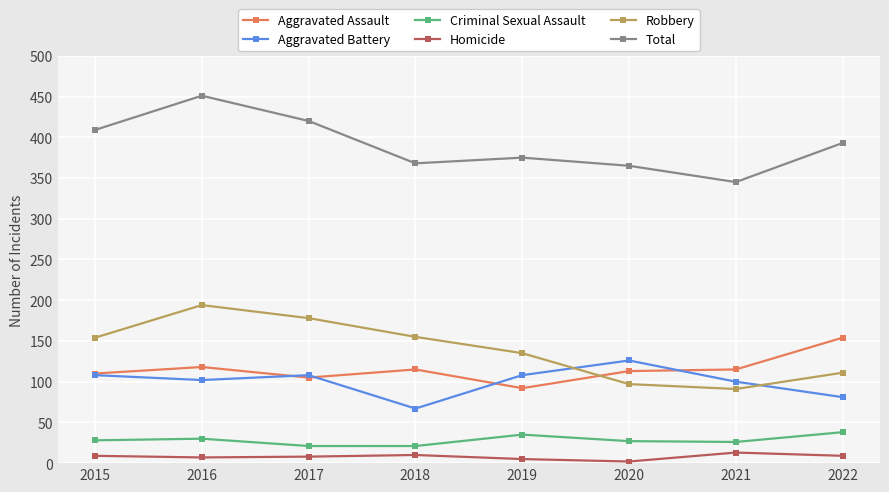

Is it true that Aggravated Battery equals 108 at 2017?

True